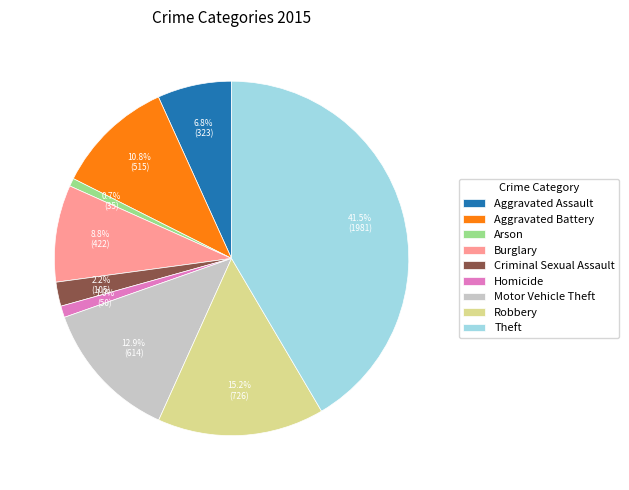

To the nearest percent, what is the difference between the largest and smallest slice percentages?

41%